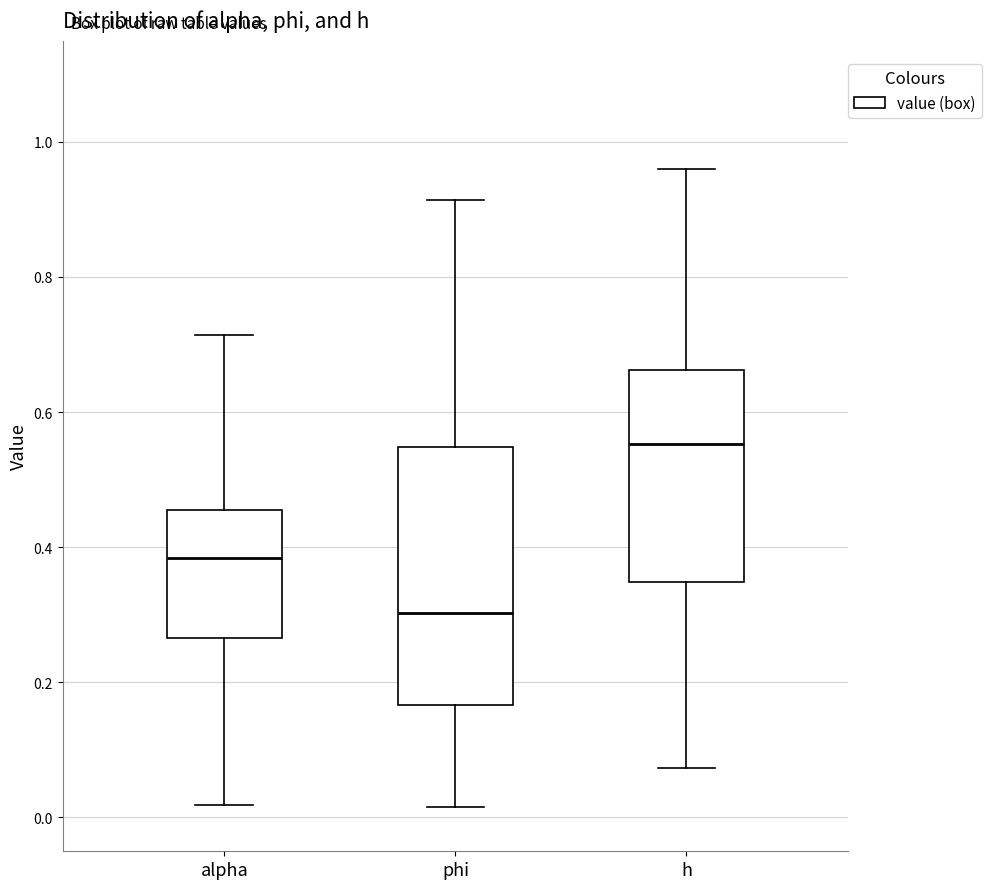

Where is the lower edge of the box for phi on the y-axis? The values are not printed on the chart, so give them approximately, as read against the axis.

0.16